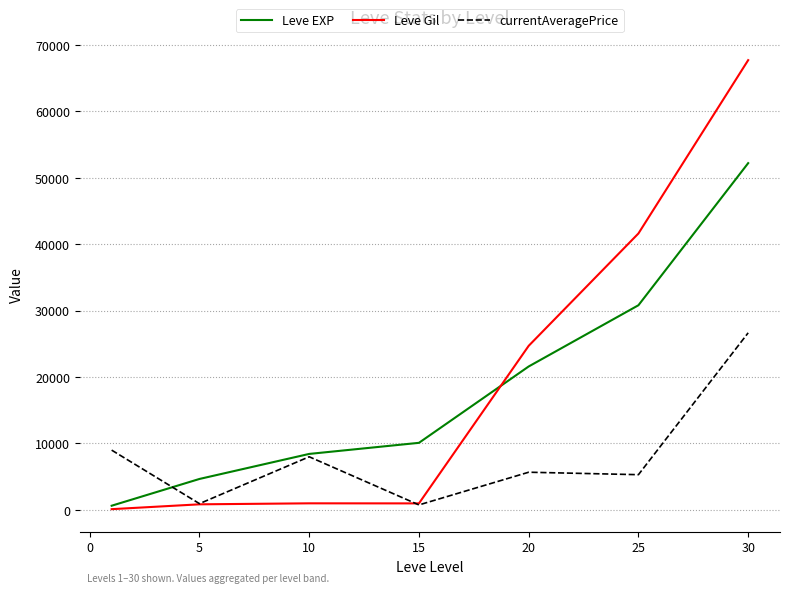

List the series in order of their peak value, highest first.

Leve Gil, Leve EXP, currentAveragePrice